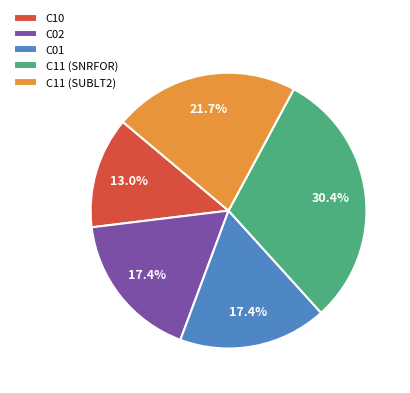

Is it true that C11 (SUBLT2) is 32% of the pie?

False